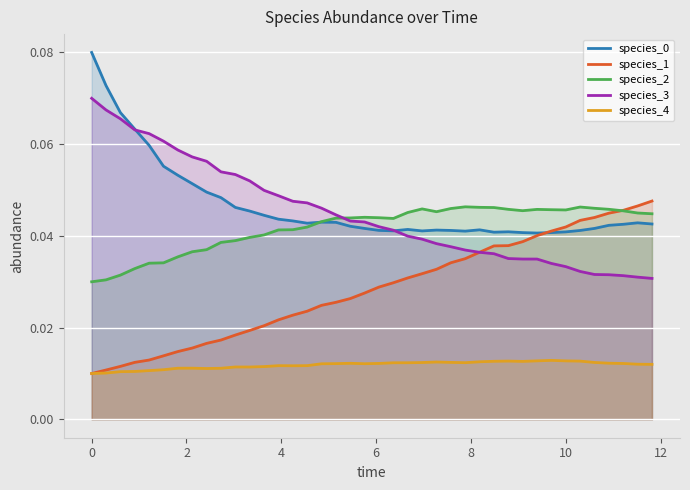

True or false: species_3 and species_4 intersect in this chart.

False